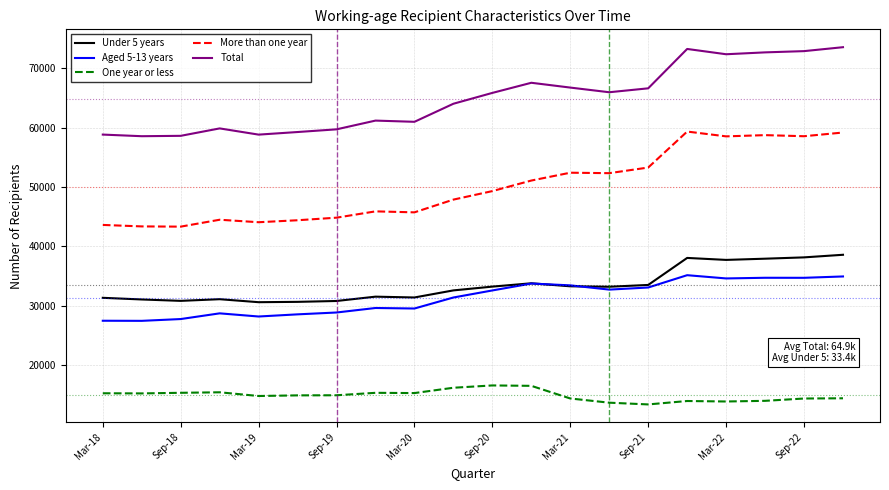

Which series has the largest total across all categories?

Total